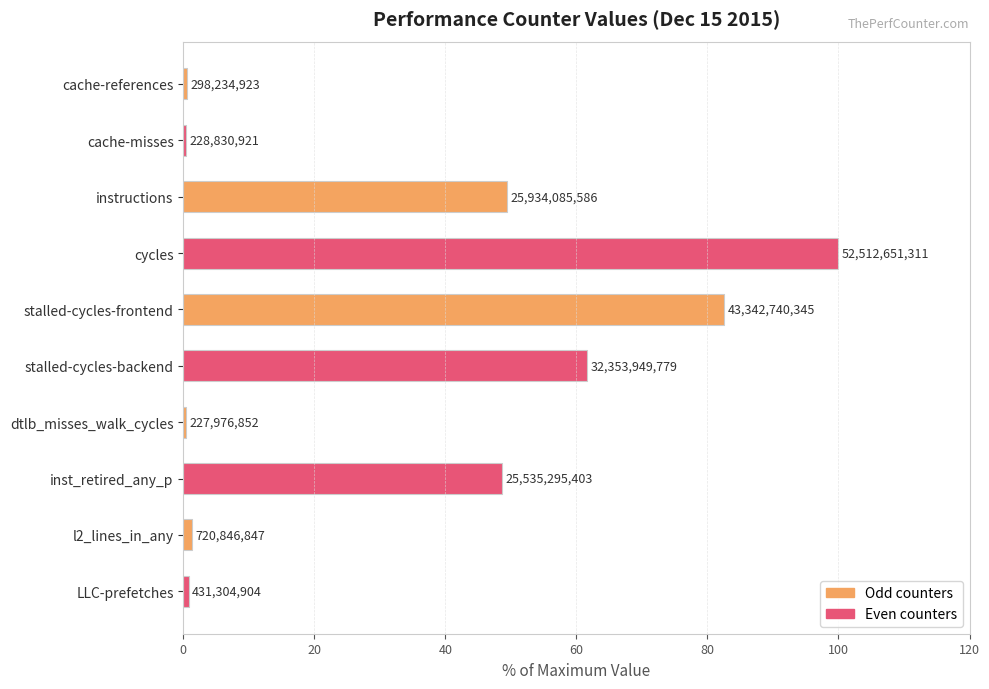

How many bars are there in total?

10